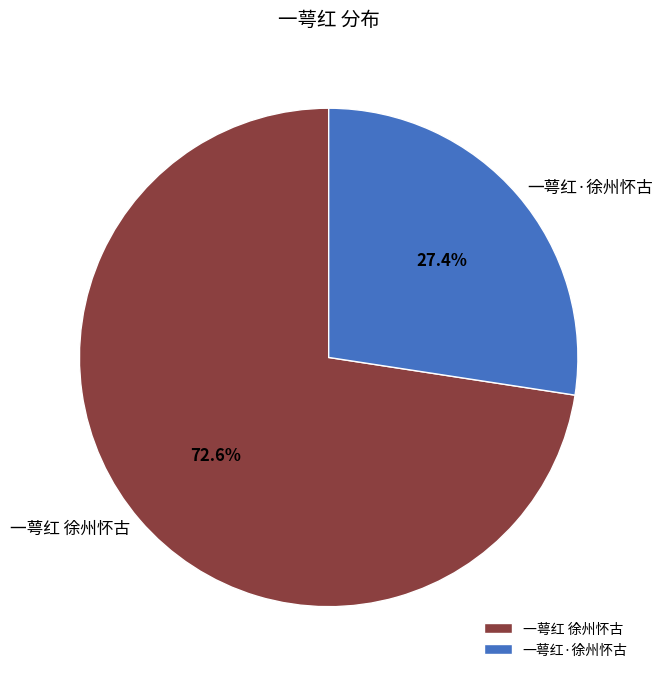

Rank the categories by value from highest to lowest.

一萼红 徐州怀古, 一萼红·徐州怀古